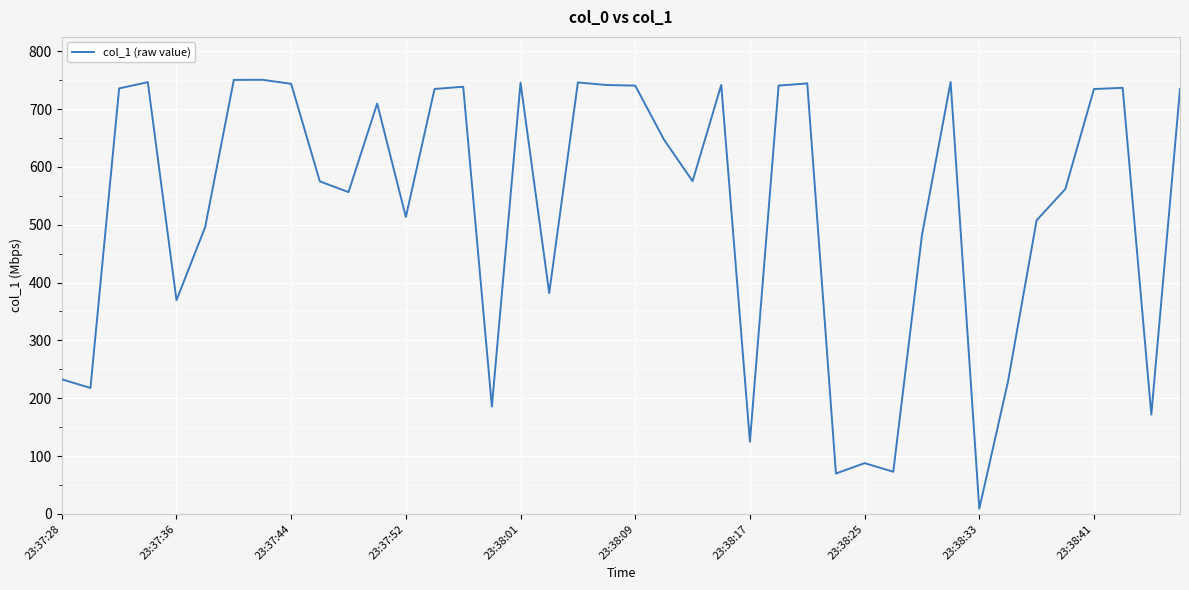

What is the maximum value shown in the chart?

750.5